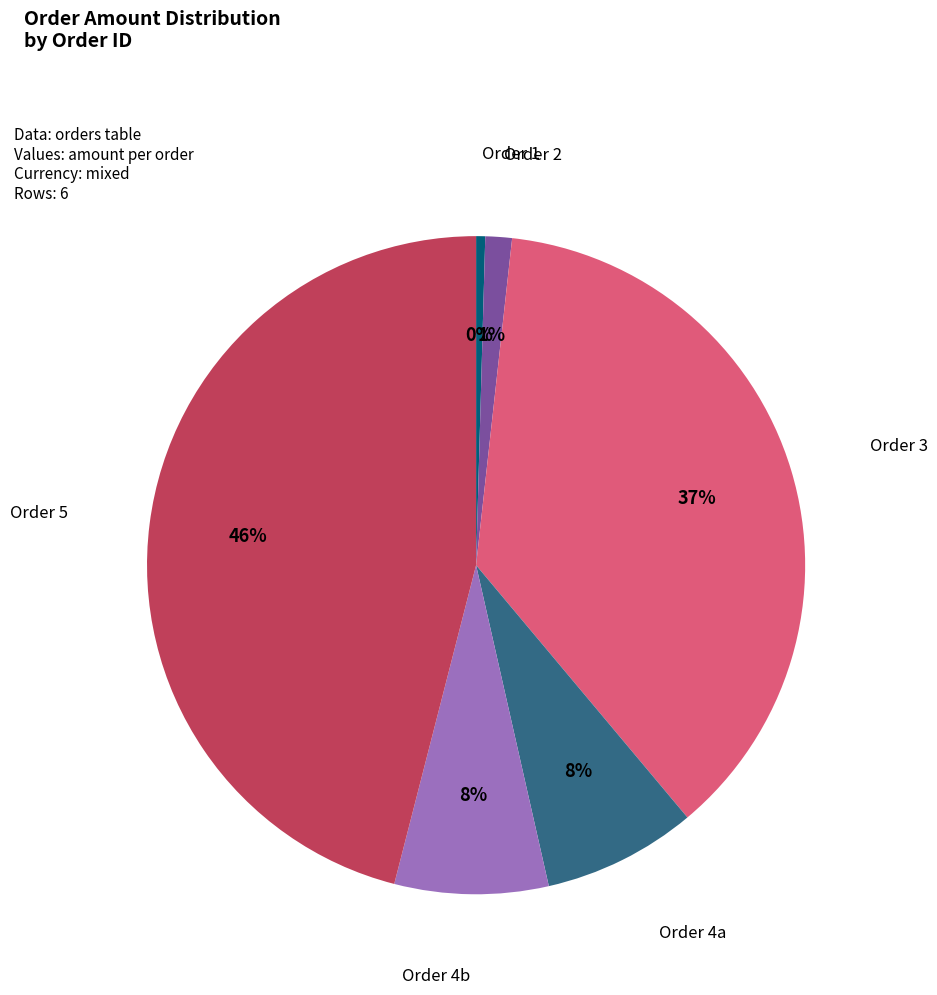

Is there a majority slice in this chart?

No